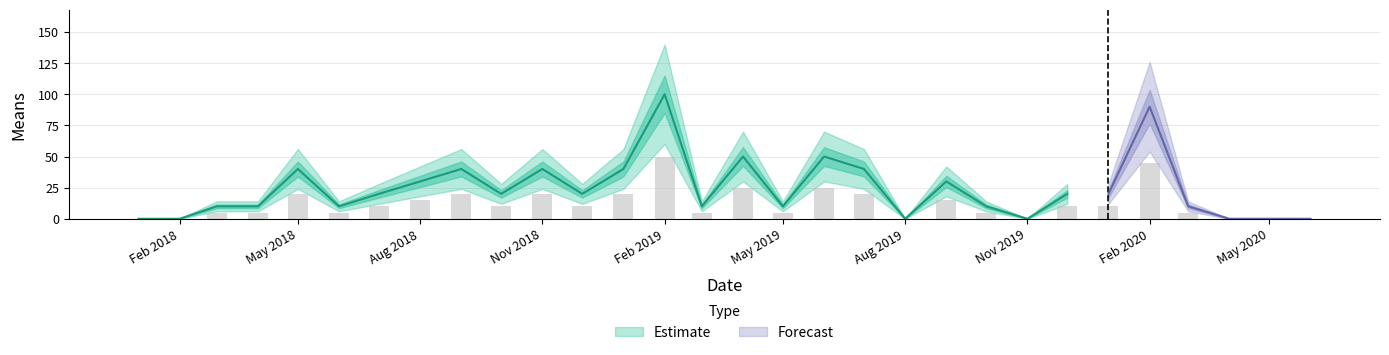

Which has a higher value, 2020-03-01 or 2018-02-01?

2020-03-01